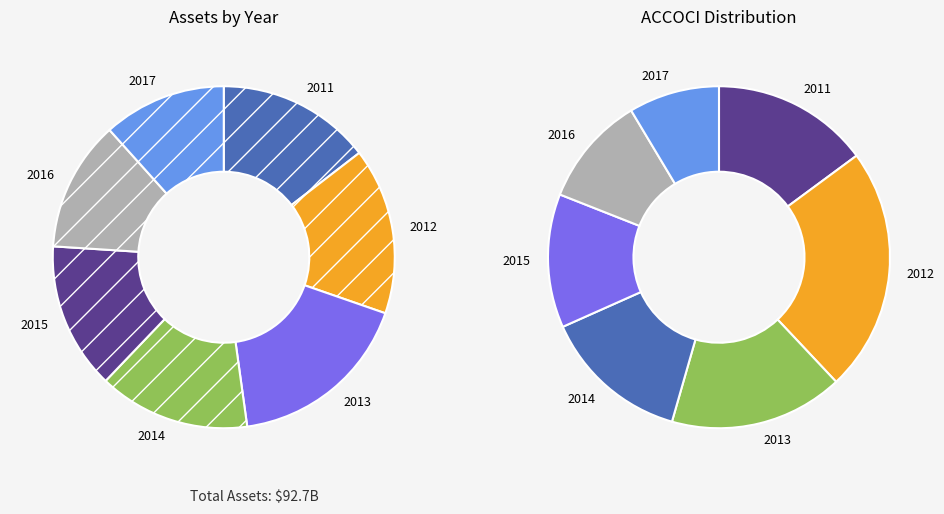

Is 2015 the majority of the pie?

No